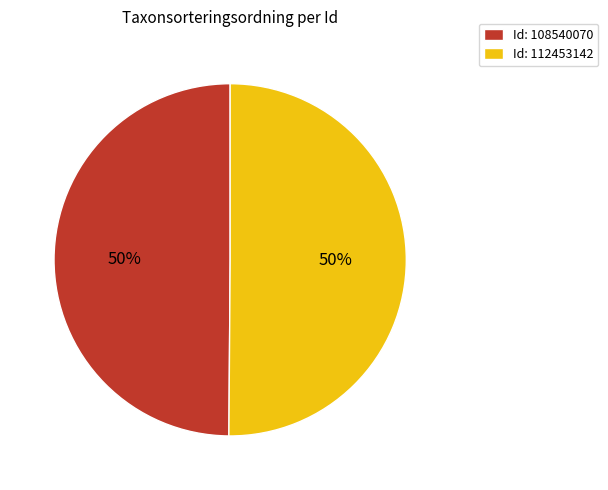

The Id: 112453142 slice represents 50% of the pie. True or false?

True